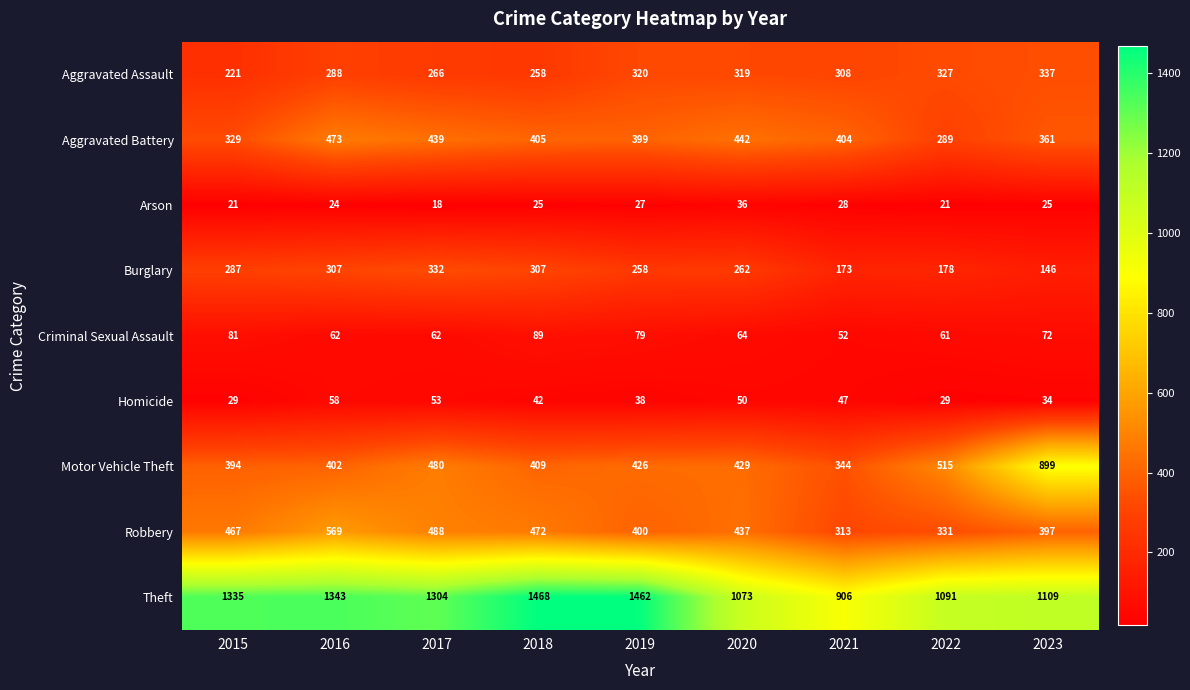

Rank the series at 2016 from highest to lowest value.

Theft, Robbery, Aggravated Battery, Motor Vehicle Theft, Burglary, Aggravated Assault, Criminal Sexual Assault, Homicide, Arson